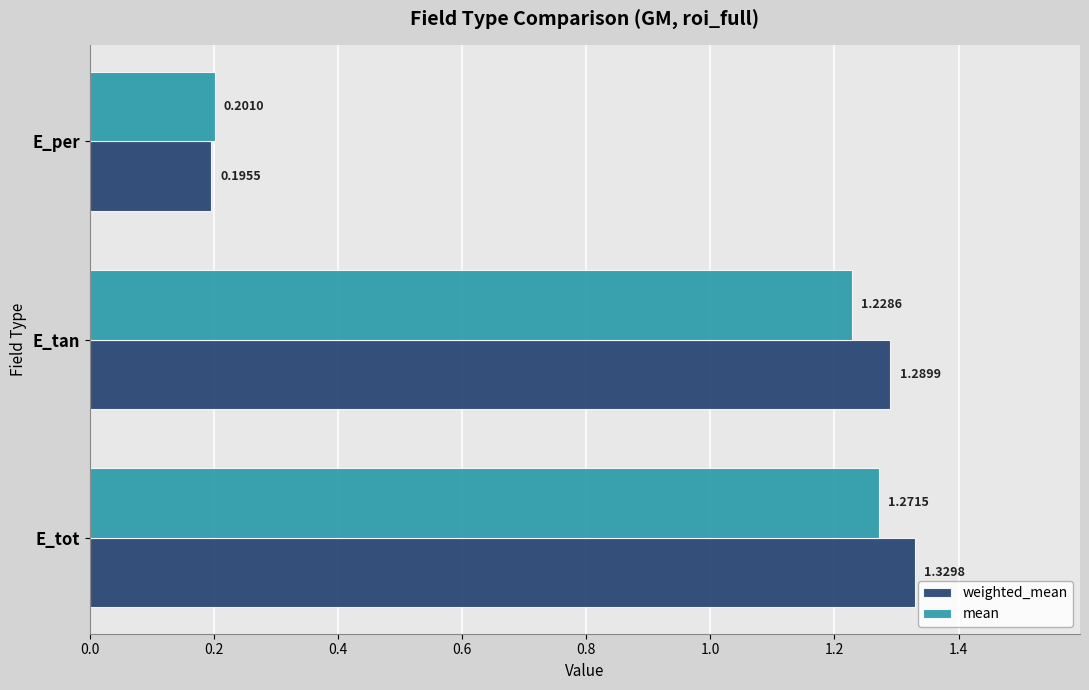

At which label is weighted_mean closest to 0?

E_per